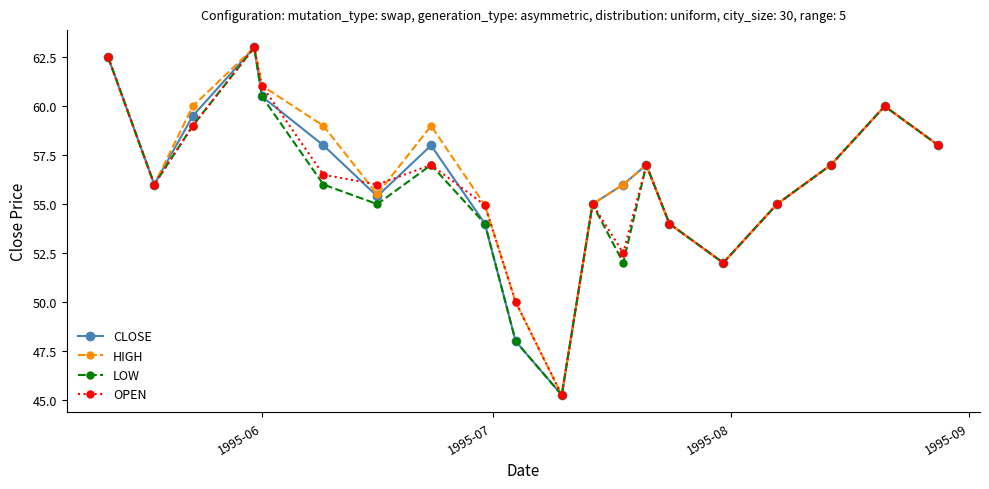

Count the number of data series in this chart.

4